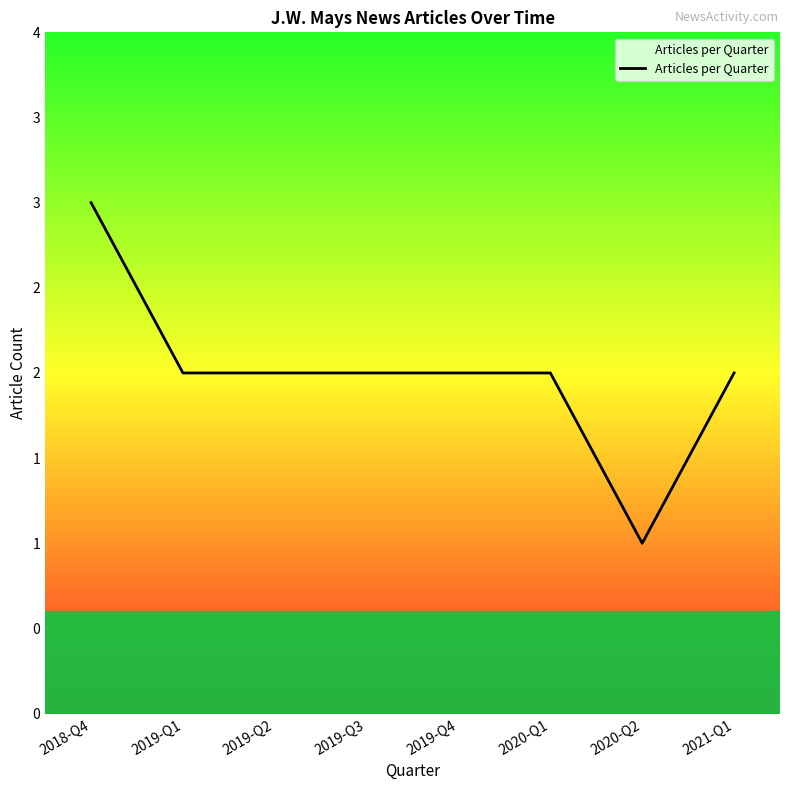

What is the sum of the values at 2019-Q3 and 2019-Q4?

4